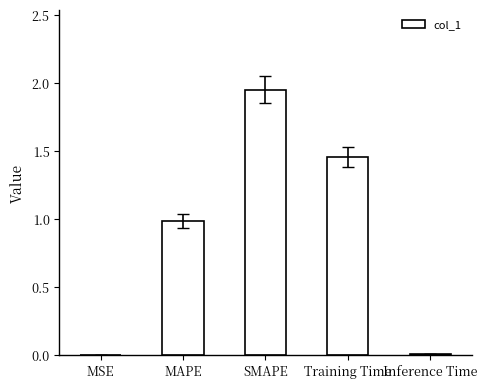

Between MSE and MAPE, which is larger?

MAPE